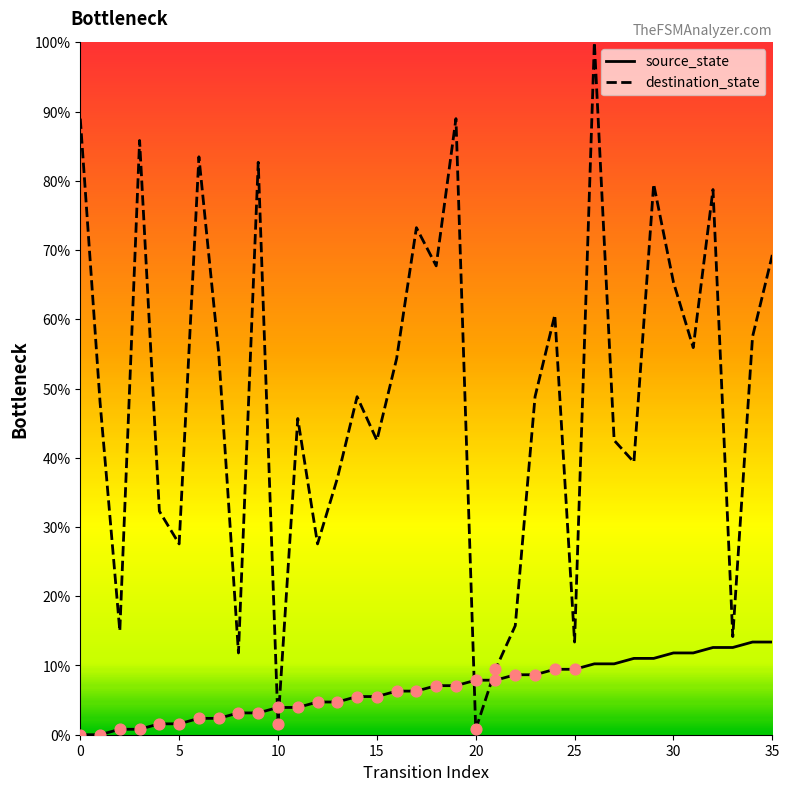

Which series has the largest total across all categories?

destination_state